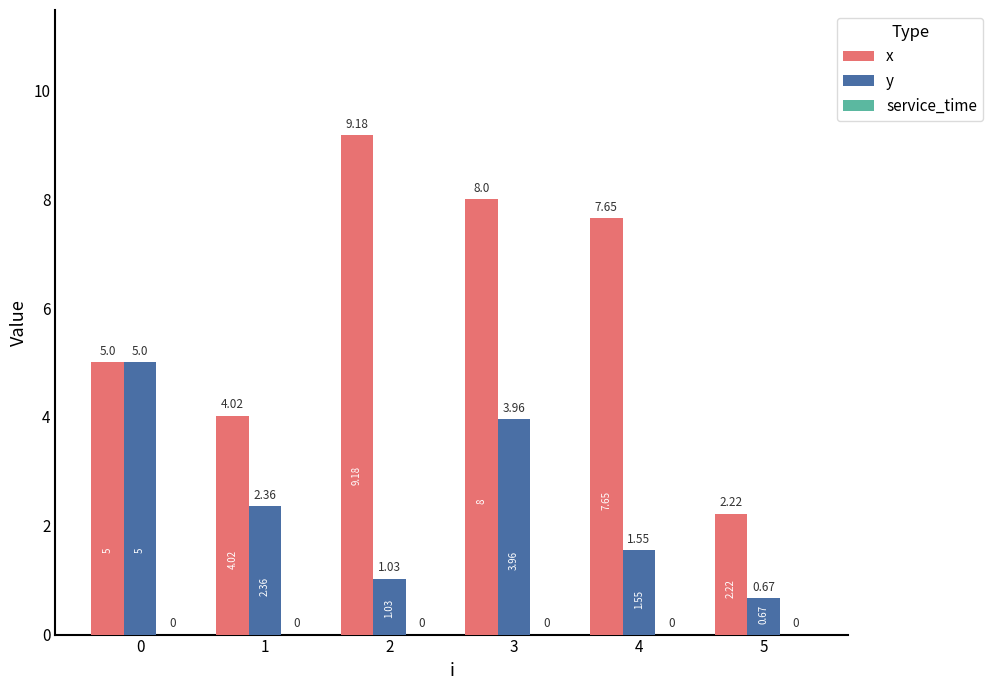

List the labels in order of x value, largest first.

2, 3, 4, 0, 1, 5